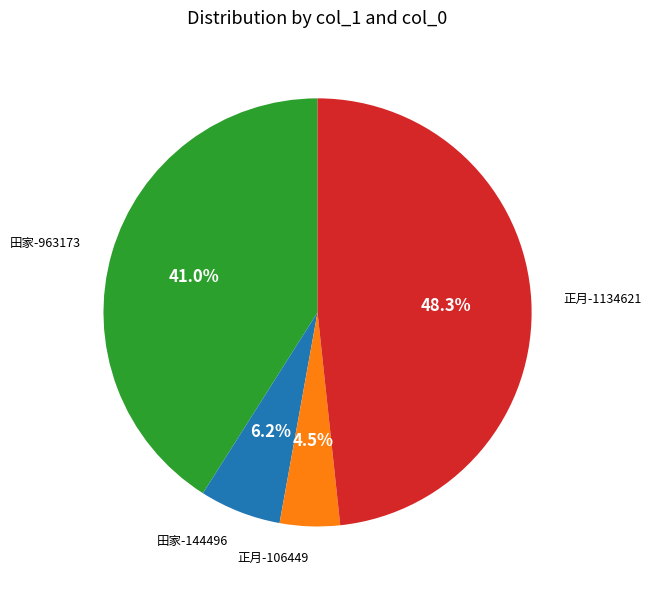

Is there a majority slice in this chart?

No